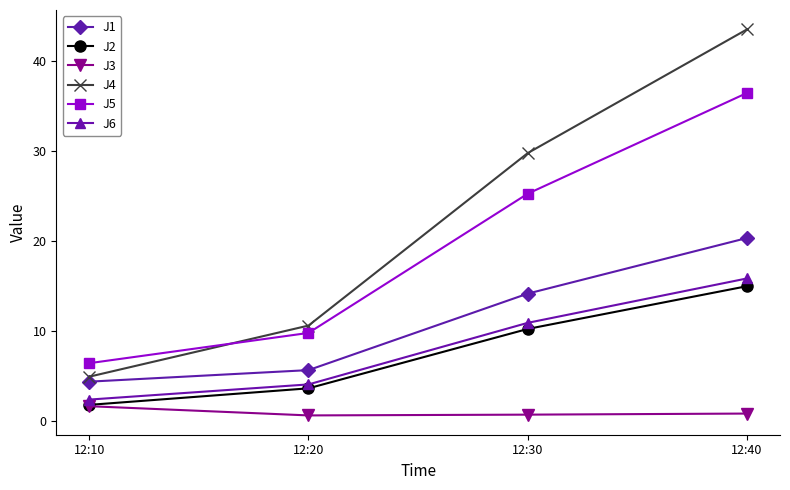

What is the sum of the J3 values at 12:40 and 12:20?

1.5